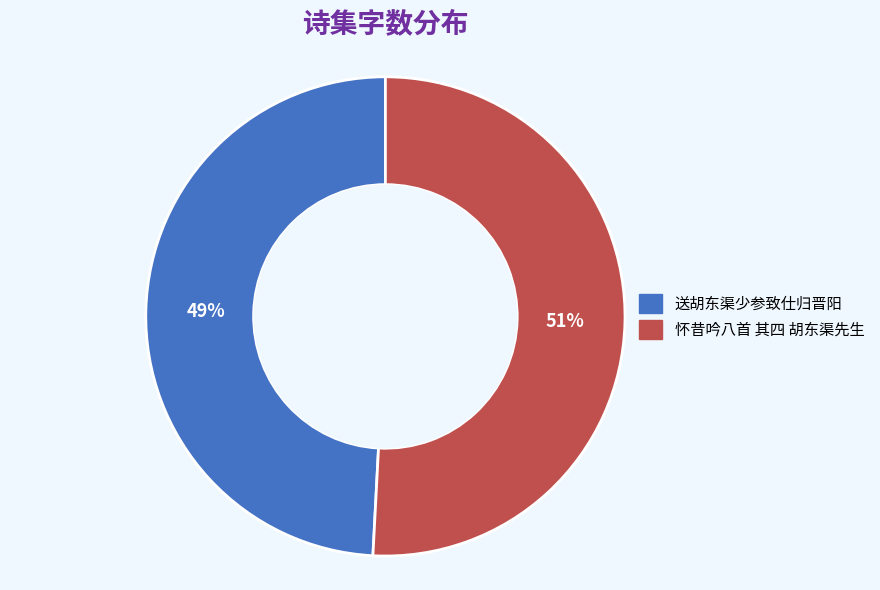

Is 送胡东渠少参致仕归晋阳 the majority of the pie?

No